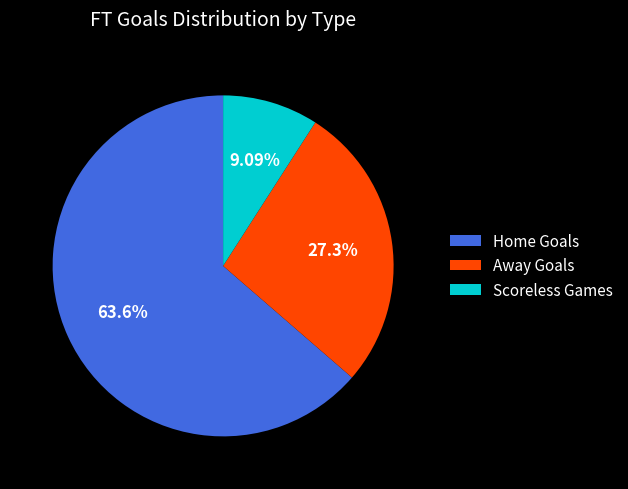

How many slices are in this pie chart?

3